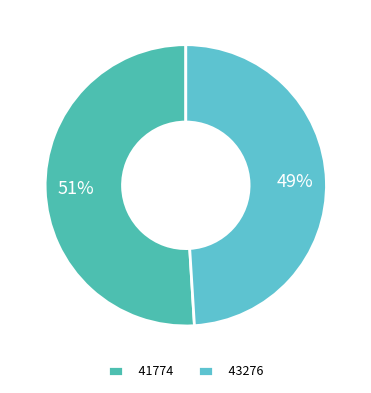

What percentage is the 43276 slice, to the nearest percent?

49%